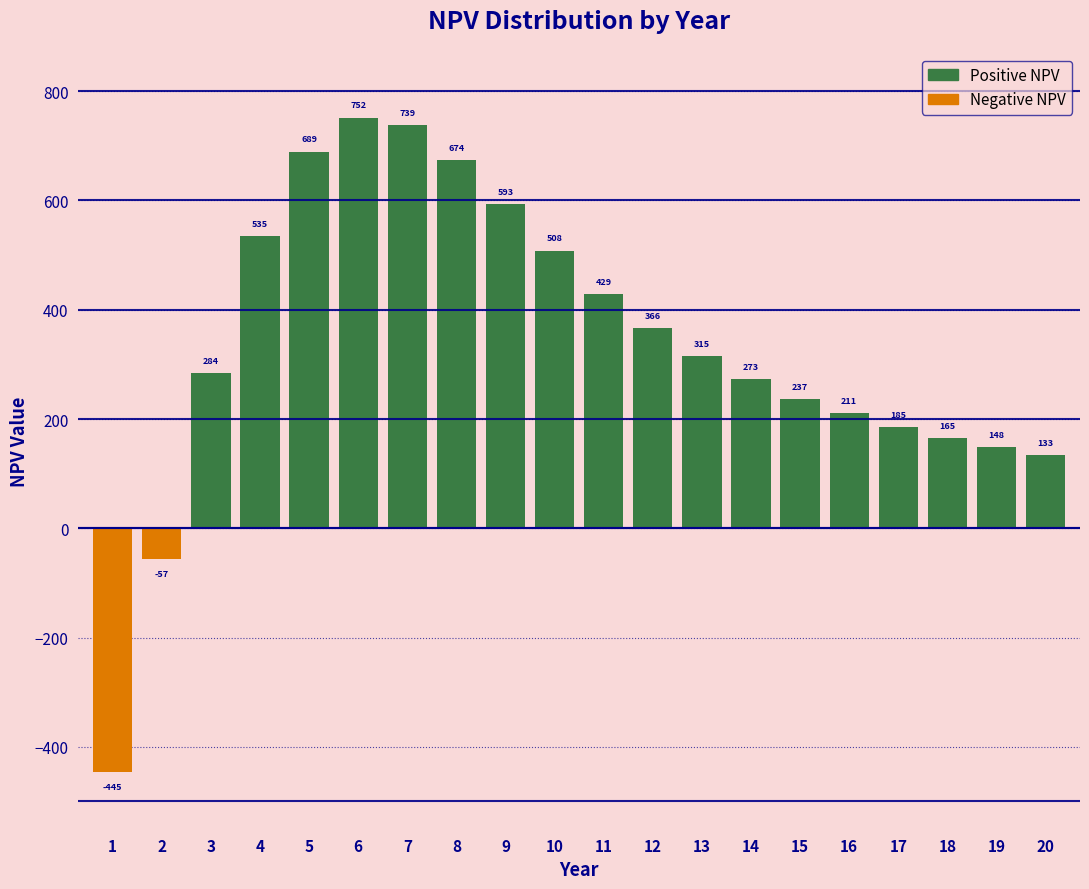

The value at 16 is 74.5. True or false?

False